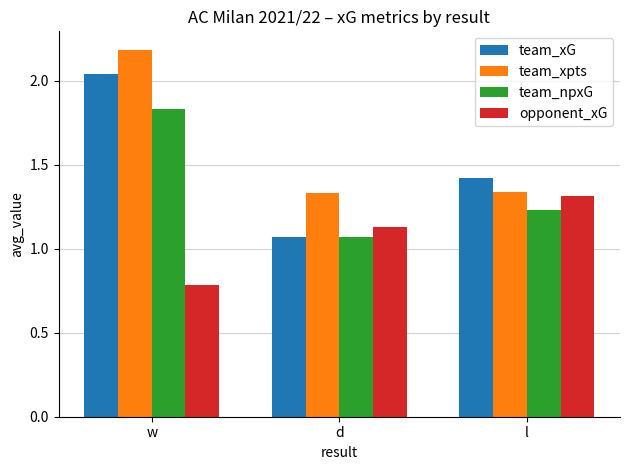

What is the difference between the maximum and minimum values in the opponent_xG series?

0.5